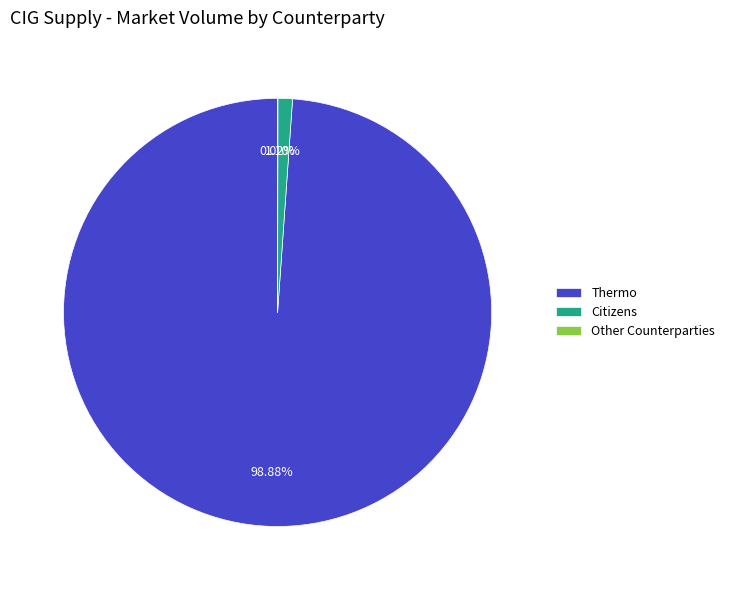

Is there any slice that represents more than half of the pie?

Yes